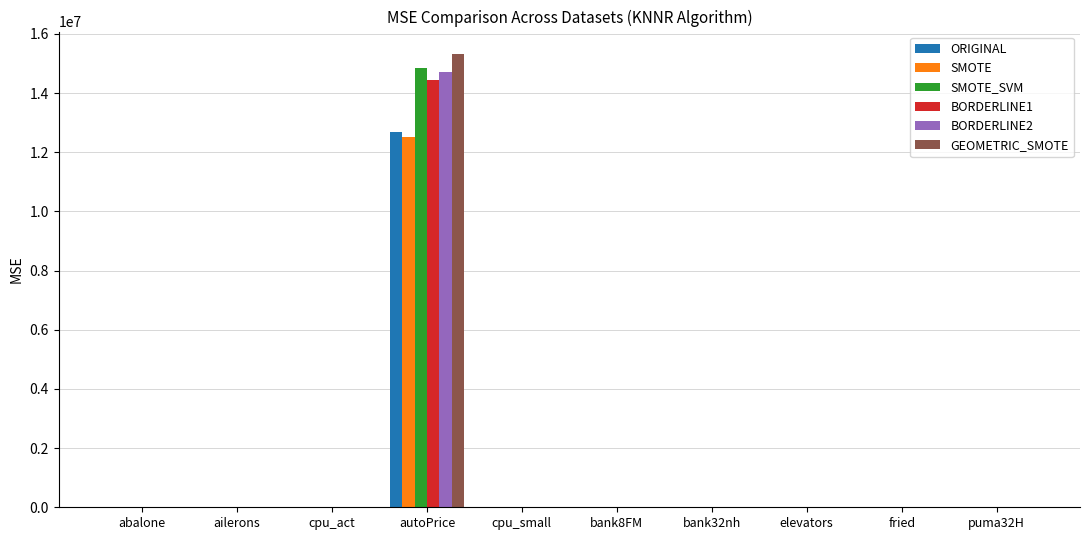

Which series has the largest range (max minus min)?

GEOMETRIC_SMOTE